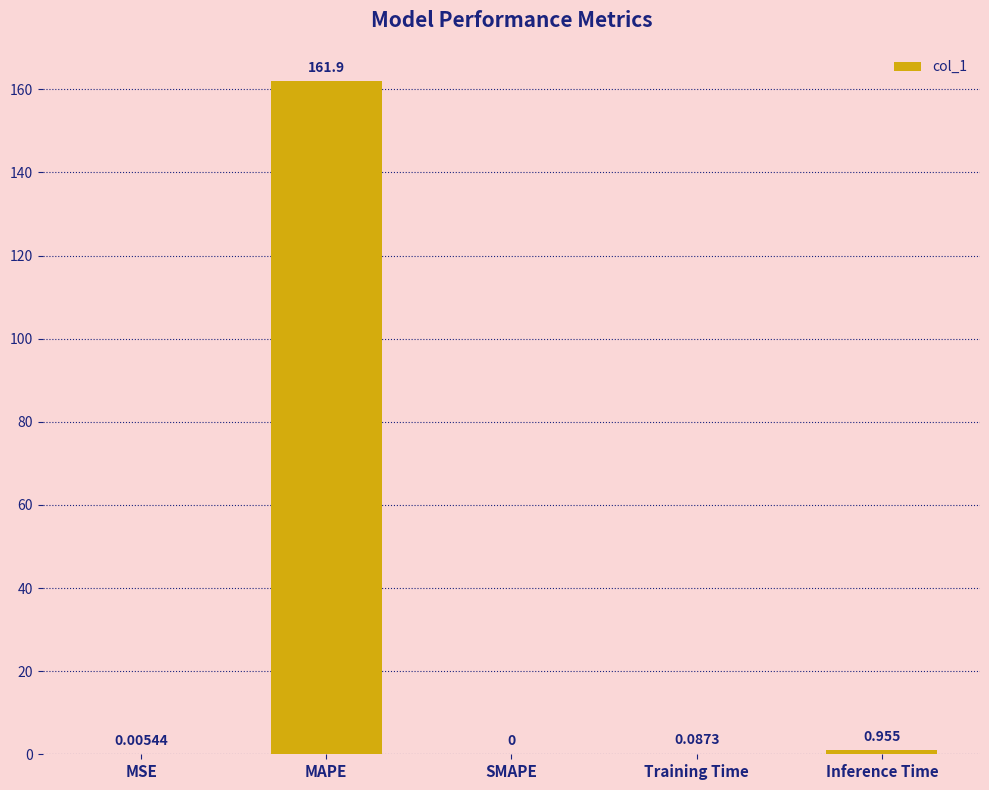

At which category does the chart reach its peak across all series?

MAPE